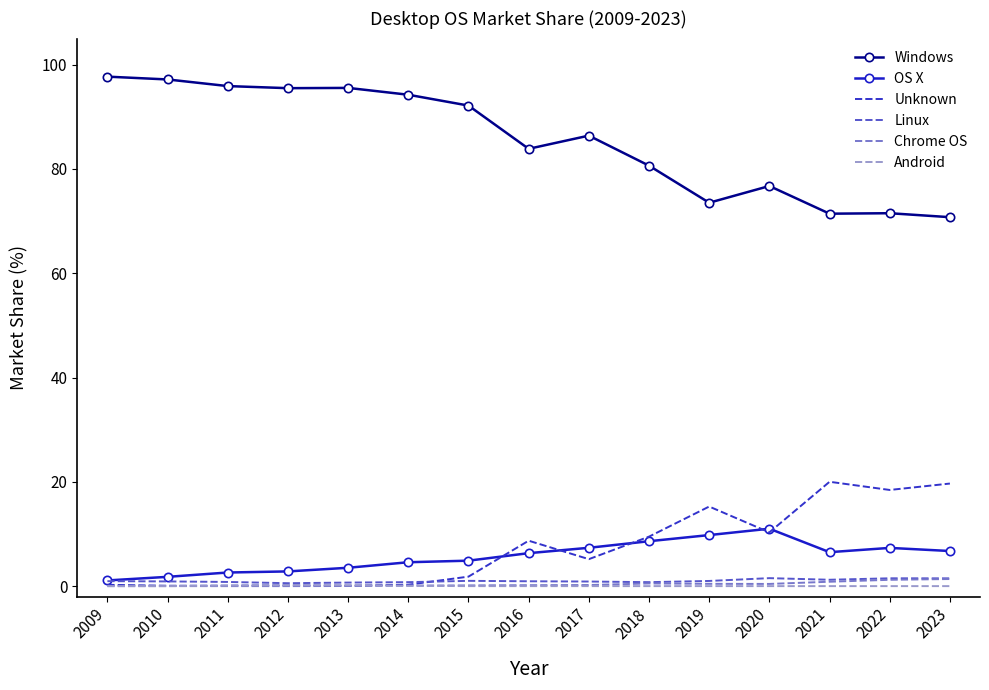

What is the sum of all OS X values?

84.9